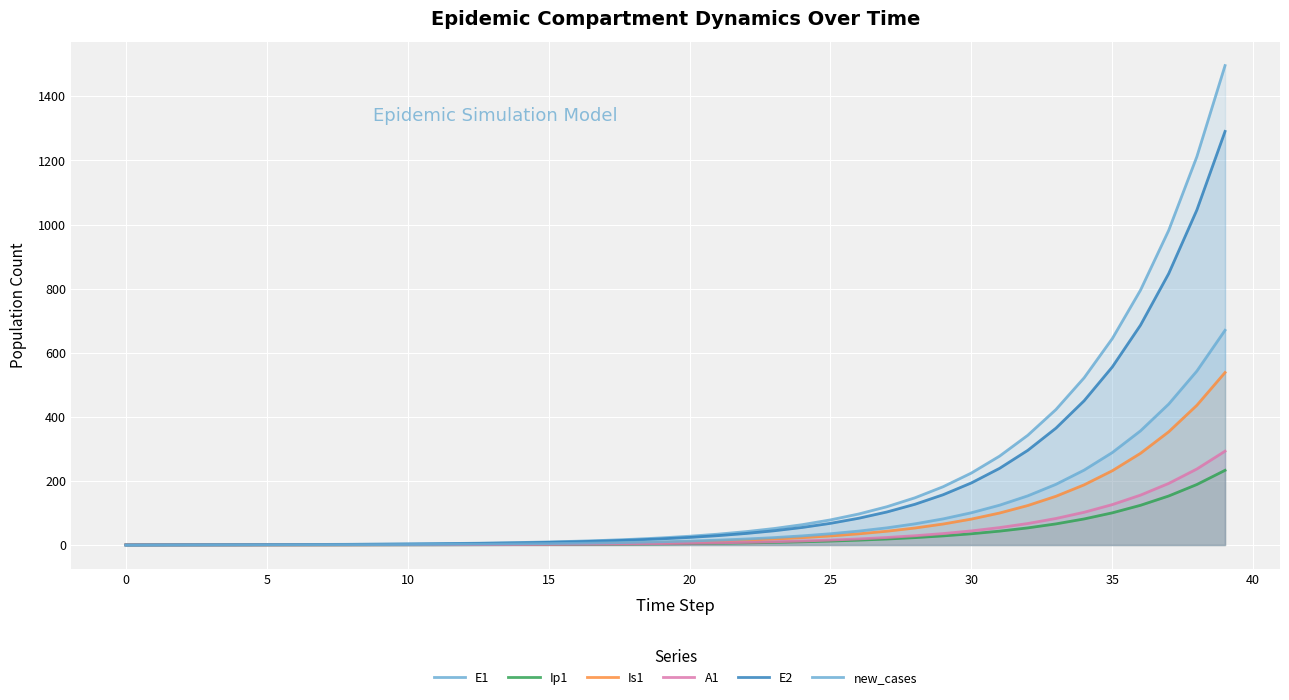

How many lines are shown in the chart?

6